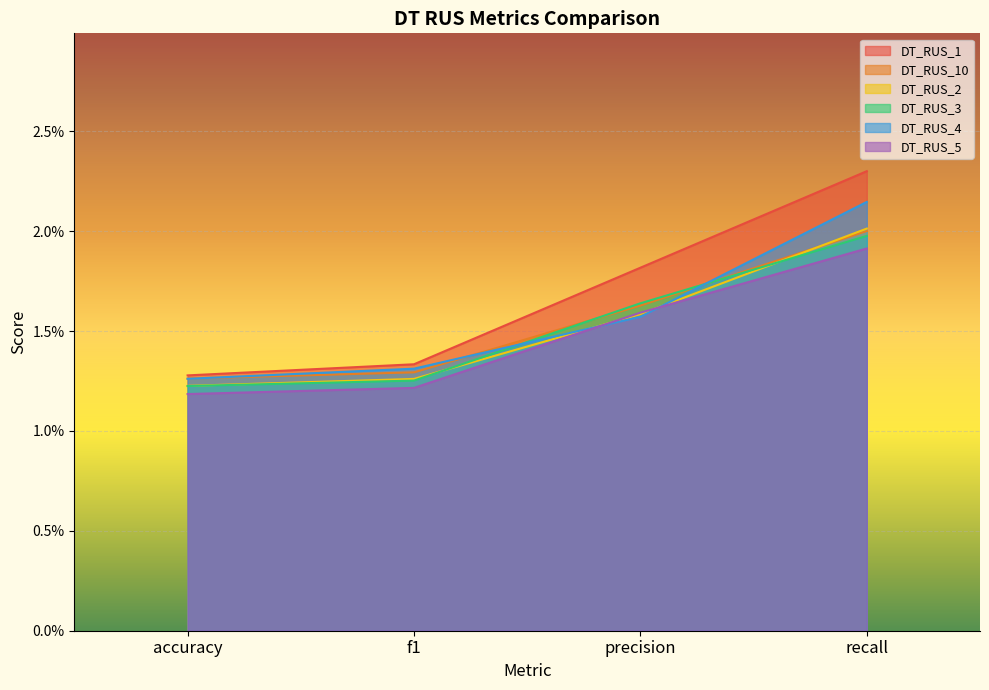

Between precision and recall, which is larger?

recall